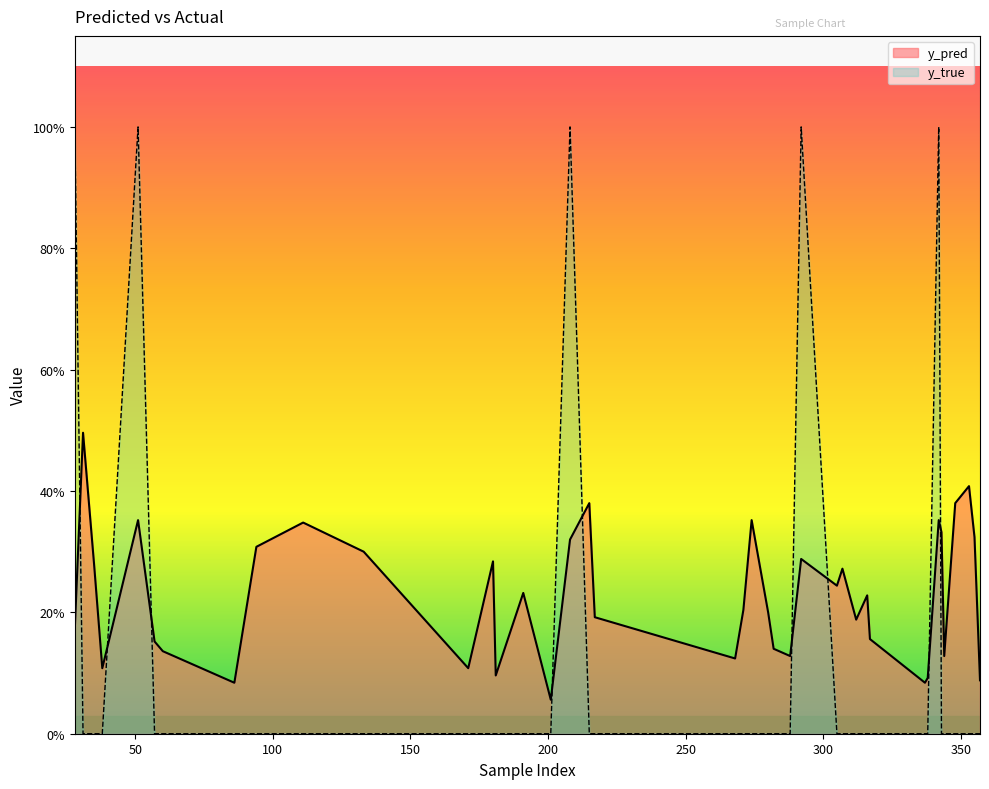

What is the difference between the second highest and second lowest values in the y_true series?

1.0